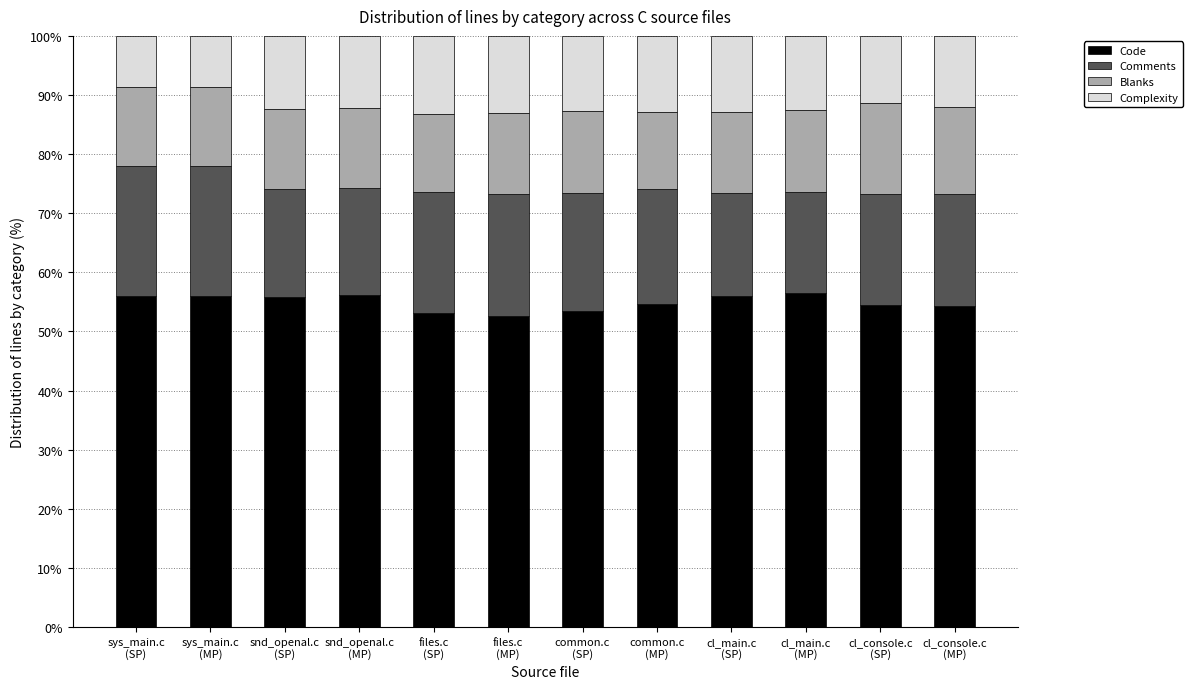

What is the lowest value of the Code series?

52.6